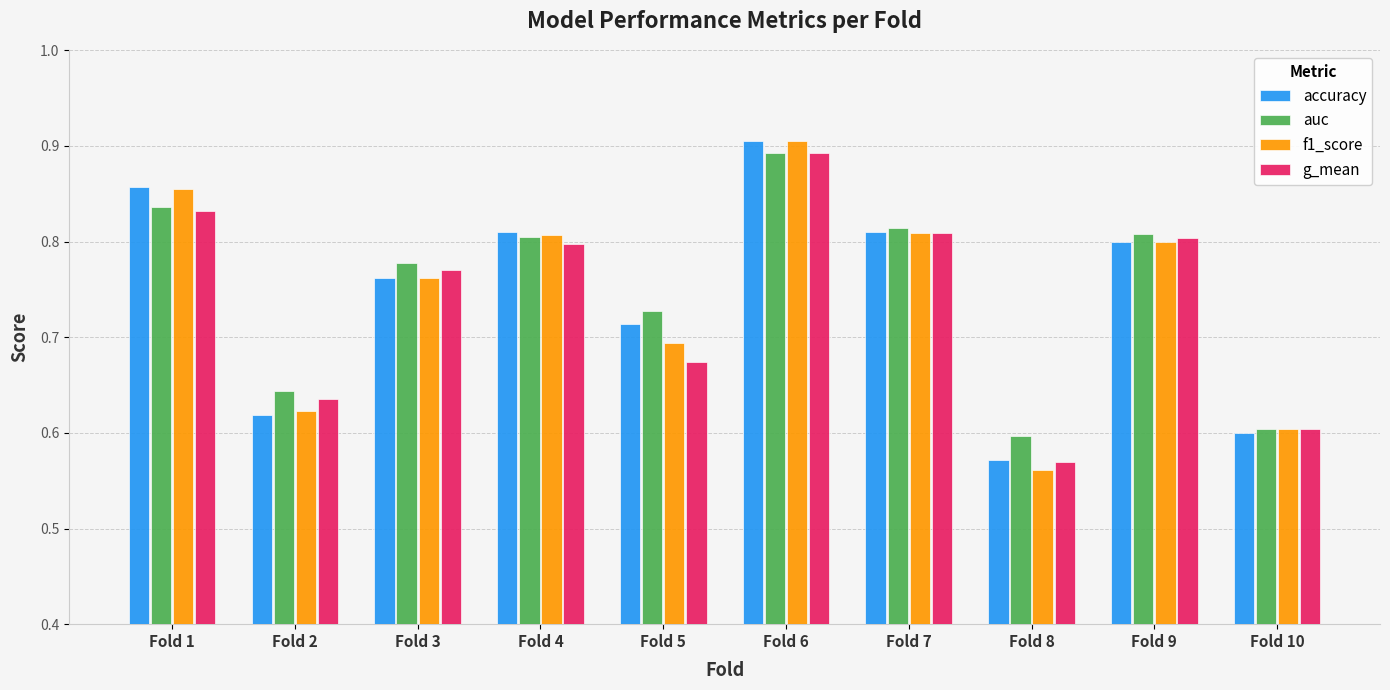

The f1_score series shows 0.4 at Fold 2. True or false?

False